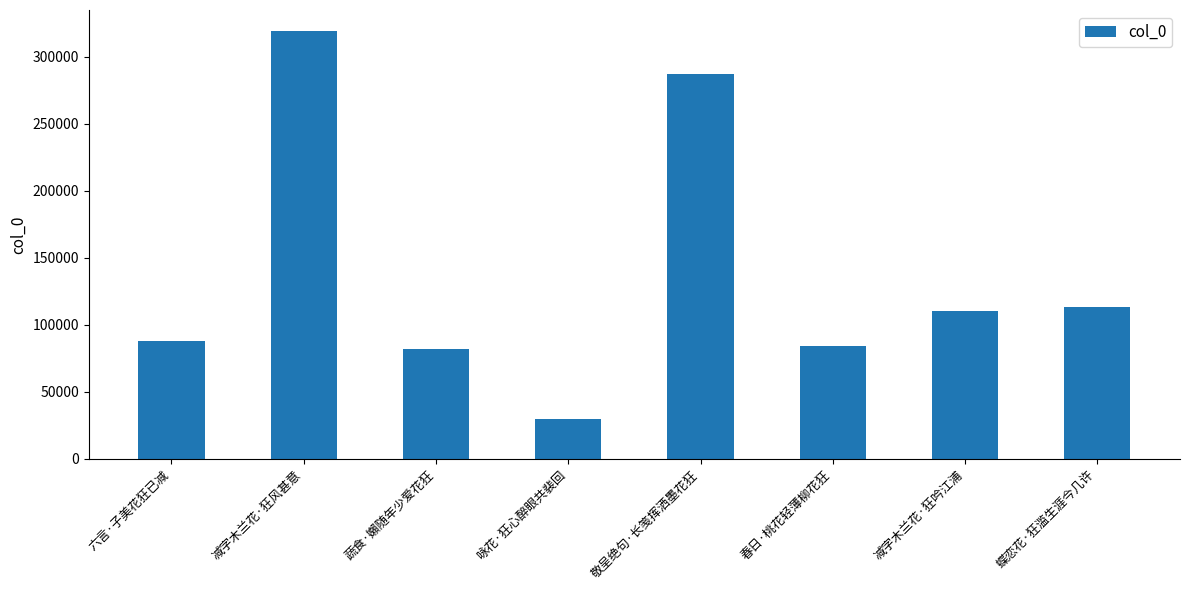

What is the smallest value displayed?

29818